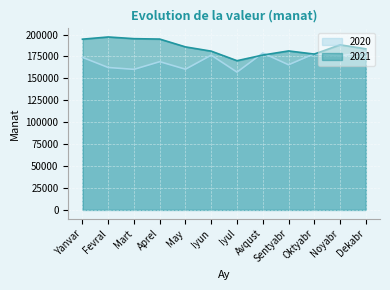

Is it true that 2021 equals 185888 at May?

True